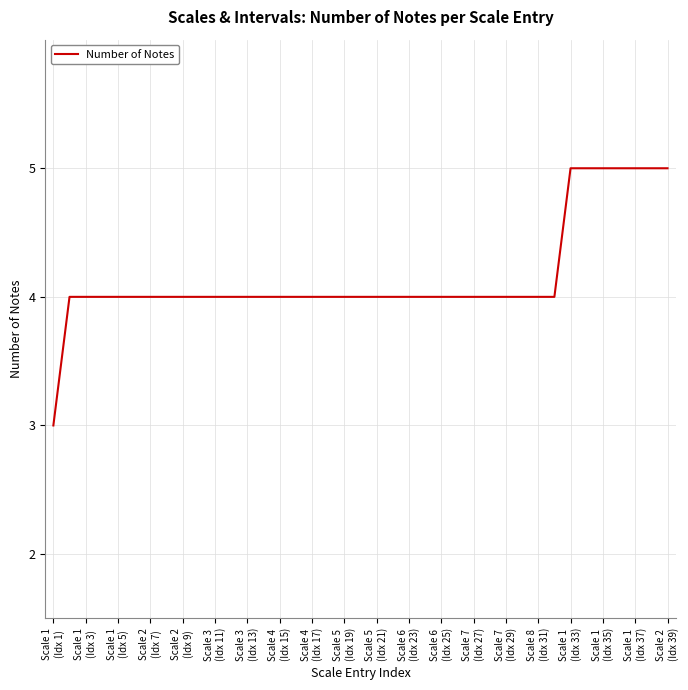

What is the minimum value shown in the chart?

3